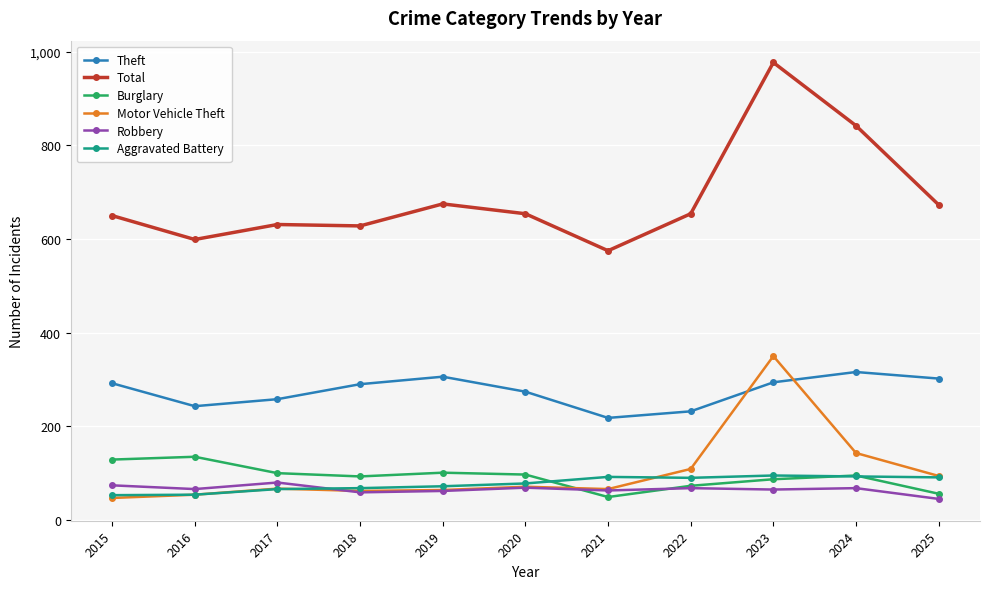

What is the approximate value of Total at 2022?

654